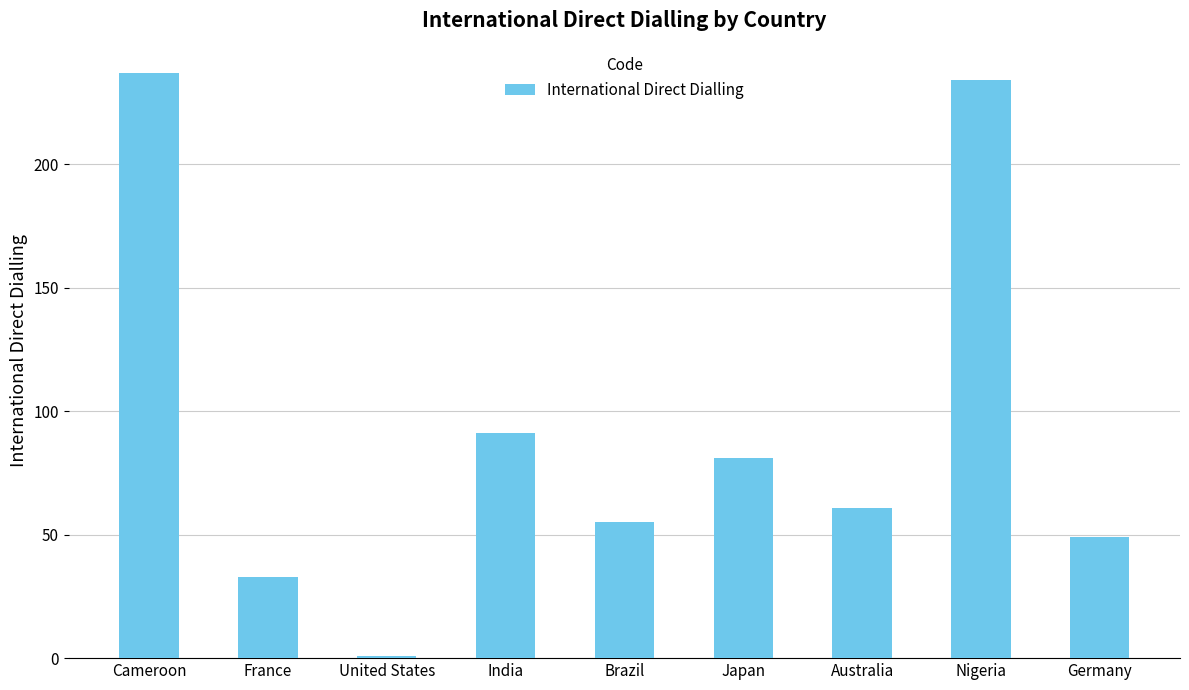

Approximately how many times larger is the value at France compared to Germany?

0.7